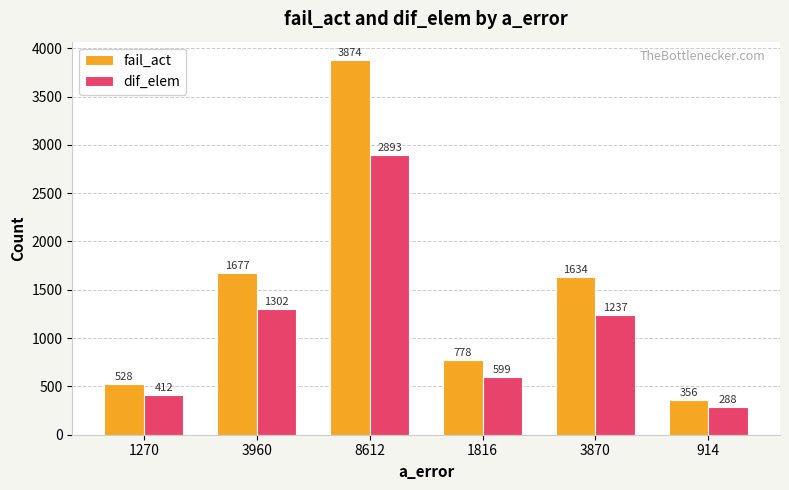

Which series changed the most between 1270 and 3870?

fail_act